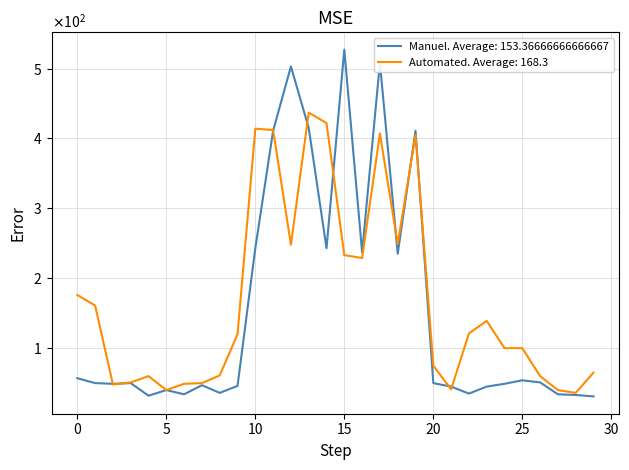

Does the chart have visible grid lines?

Yes